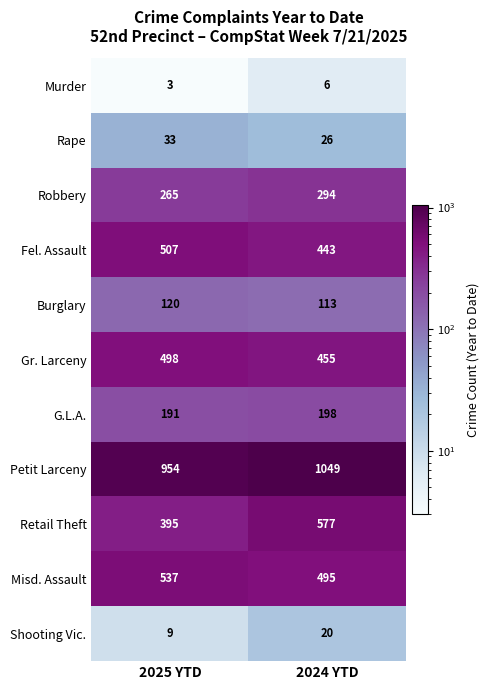

Which series has the largest total across all categories?

Petit Larceny